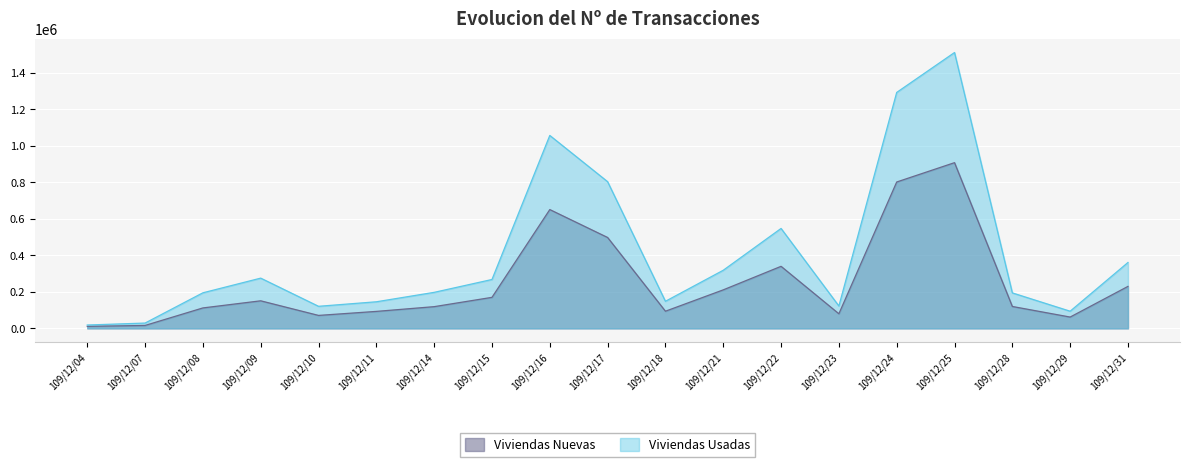

Is it true that Viviendas Usadas equals 67032 at 109/12/18?

False